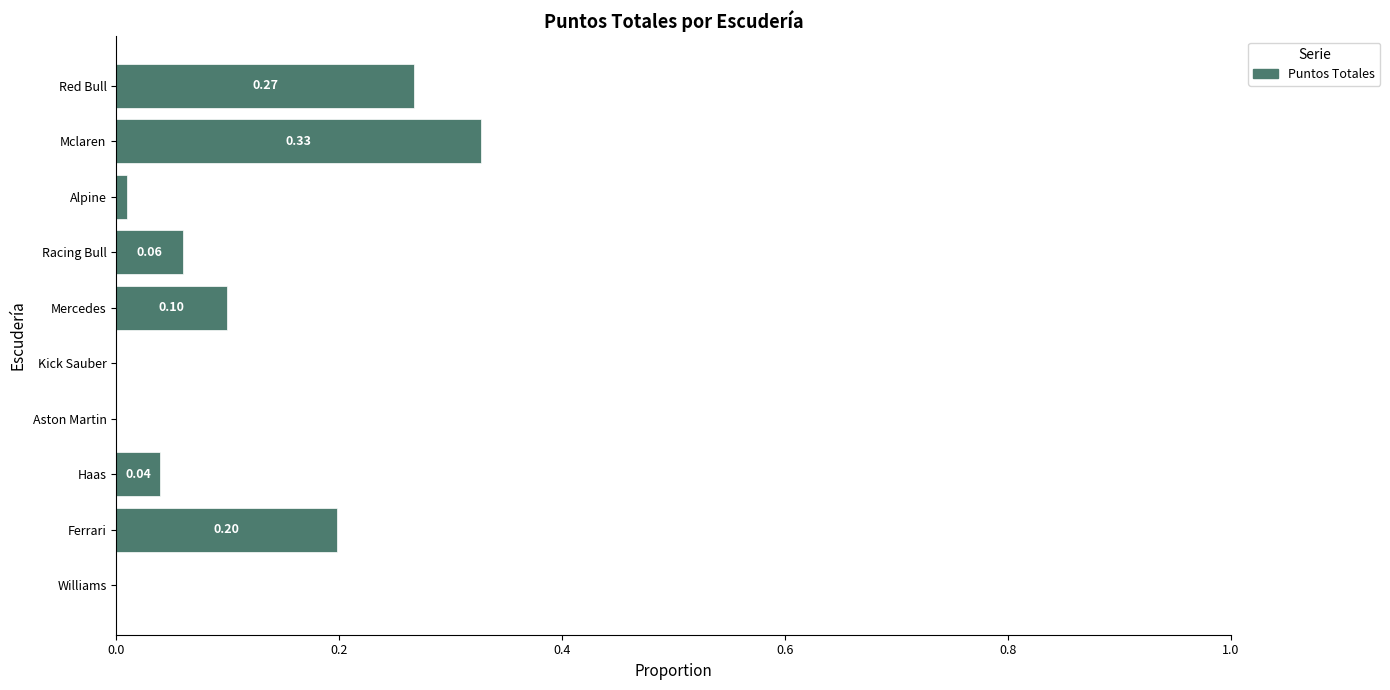

Are the bars grouped side by side (vs. stacked)?

No